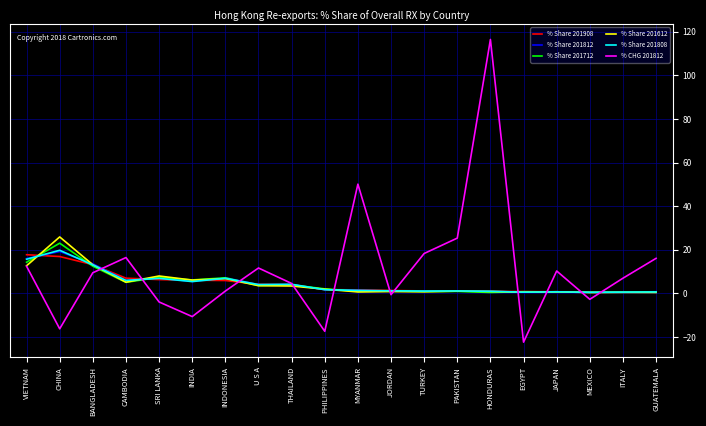

The % Share 201812 series shows 1.1 at JORDAN. True or false?

True